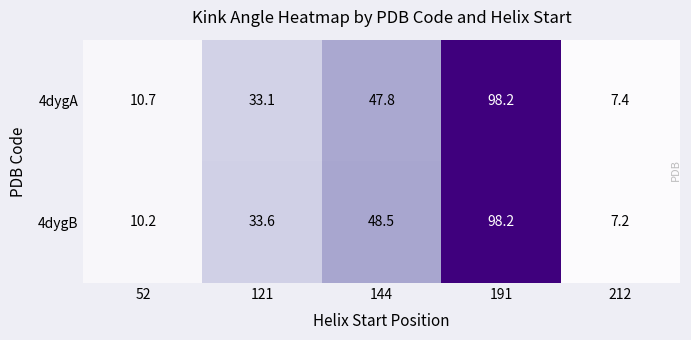

Reading left to right, list all the values displayed in this chart.

4dygA: 52=10.7	121=33.1	144=47.8	191=98.2	212=7.4
4dygB: 52=10.2	121=33.6	144=48.5	191=98.2	212=7.2